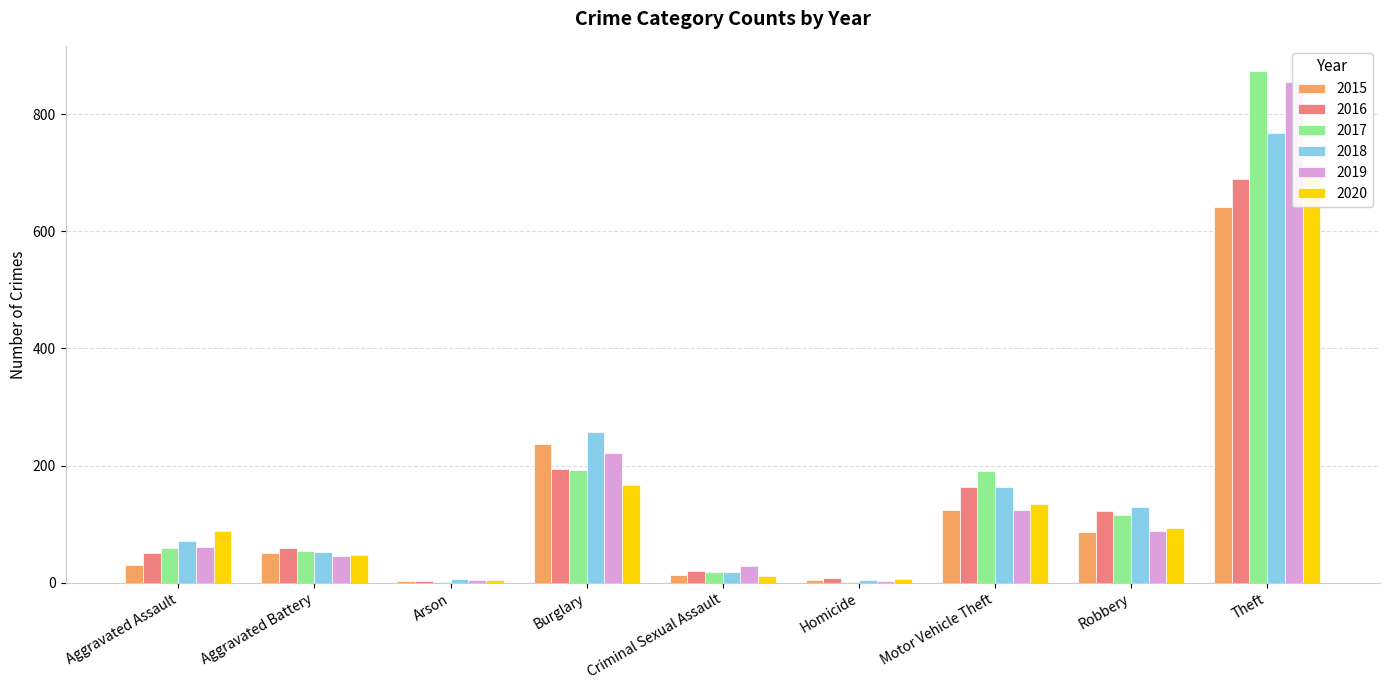

What is the average value of the 2018 series?

164